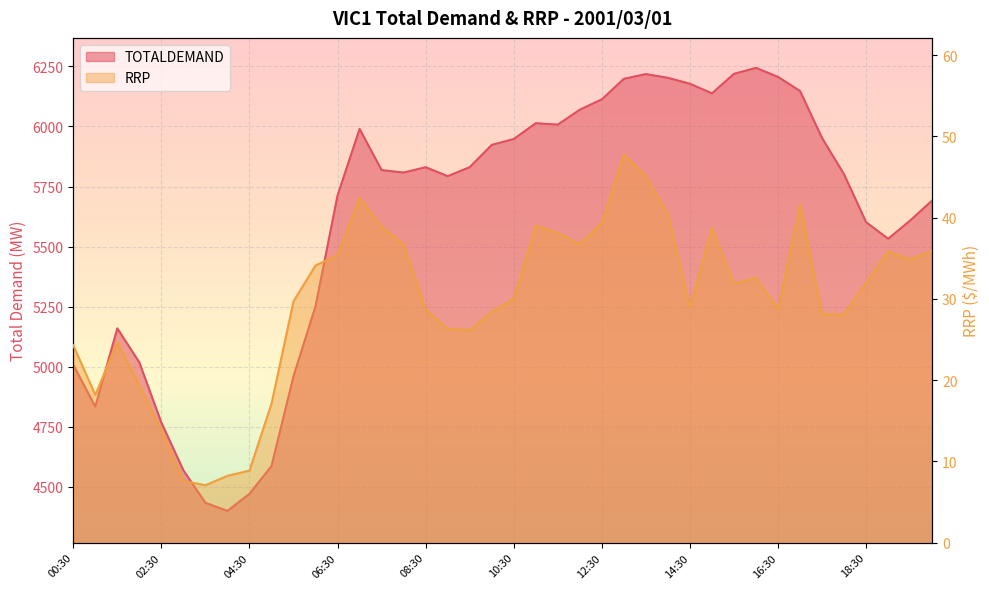

What value does the RRP series have at 15:30?

31.9